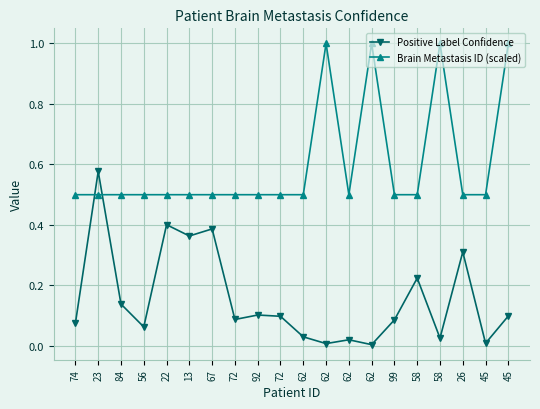

How many categories are shown in the chart?

20